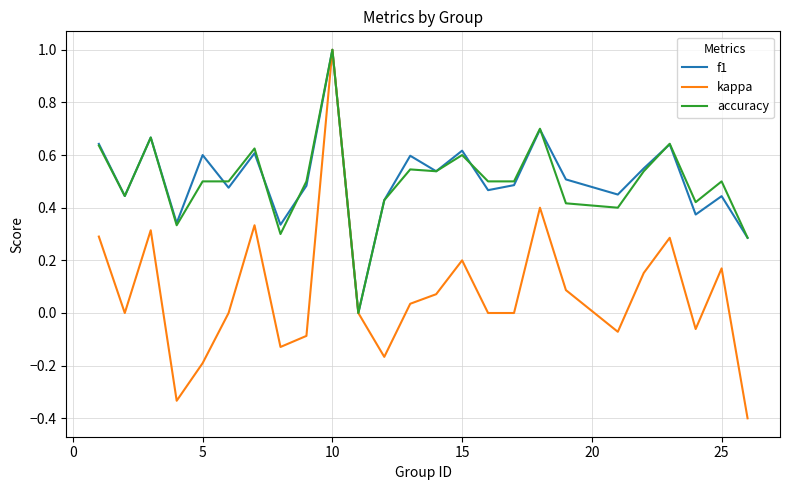

How many values in f1 are above zero?

24